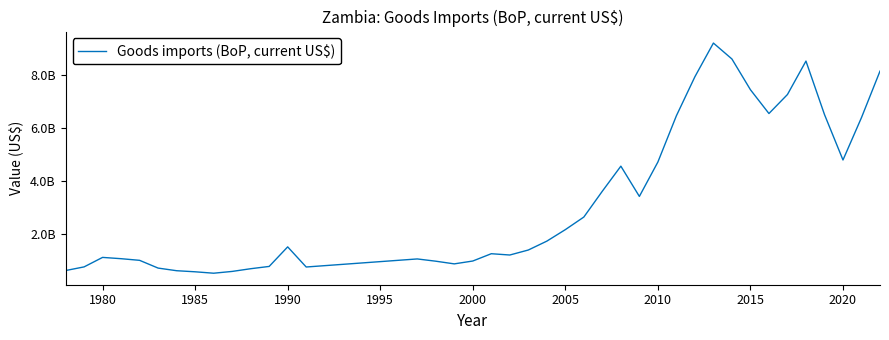

Does the chart have visible grid lines?

No